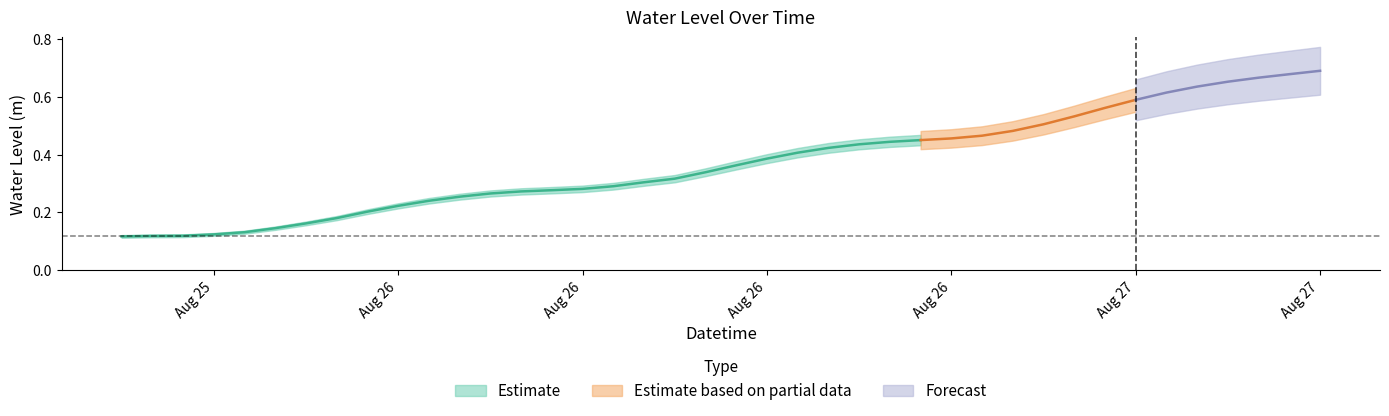

Reading right to left, transcribe all the data shown in this chart.

2025-08-27 09:00:00=0.7	2025-08-27 08:00:00=0.7	2025-08-27 07:00:00=0.7	2025-08-27 06:00:00=0.7	2025-08-27 05:00:00=0.6	2025-08-27 04:00:00=0.6	2025-08-27 03:00:00=0.6	2025-08-27 02:00:00=0.6	2025-08-27 01:00:00=0.5	2025-08-27 00:00:00=0.5	2025-08-26 23:00:00=0.5	2025-08-26 22:00:00=0.5	2025-08-26 21:00:00=0.5	2025-08-26 20:00:00=0.5	2025-08-26 19:00:00=0.4	2025-08-26 18:00:00=0.4	2025-08-26 17:00:00=0.4	2025-08-26 16:00:00=0.4	2025-08-26 15:00:00=0.4	2025-08-26 14:00:00=0.4	2025-08-26 13:00:00=0.3	2025-08-26 12:00:00=0.3	2025-08-26 11:00:00=0.3	2025-08-26 10:00:00=0.3	2025-08-26 09:00:00=0.3	2025-08-26 08:00:00=0.3	2025-08-26 07:00:00=0.3	2025-08-26 06:00:00=0.3	2025-08-26 05:00:00=0.3	2025-08-26 04:00:00=0.2	2025-08-26 03:00:00=0.2	2025-08-26 02:00:00=0.2	2025-08-26 01:00:00=0.2	2025-08-26 00:00:00=0.2	2025-08-25 23:00:00=0.1	2025-08-25 22:00:00=0.1	2025-08-25 21:00:00=0.1	2025-08-25 20:00:00=0.1	2025-08-25 19:00:00=0.1	2025-08-25 18:00:00=0.1